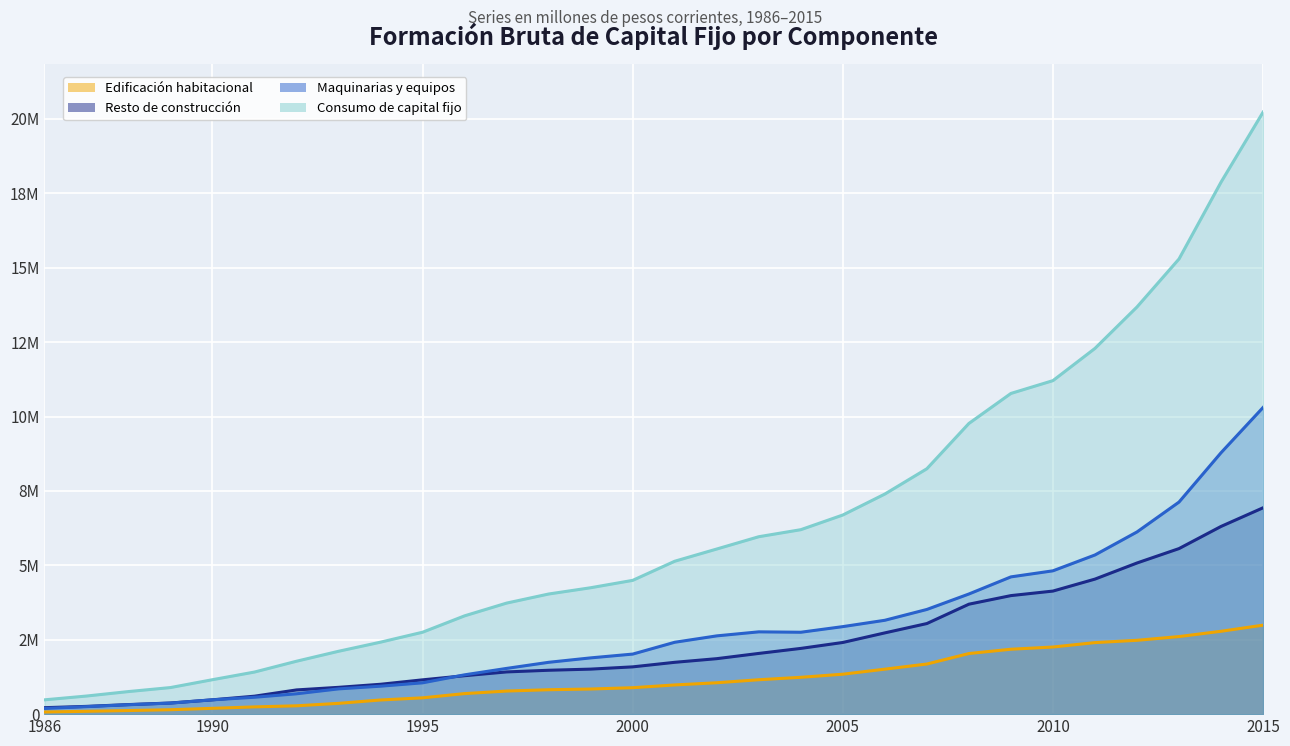

What are all the series names shown in the legend?

Edificación habitacional, Resto de construcción, Maquinarias y equipos, Consumo de capital fijo